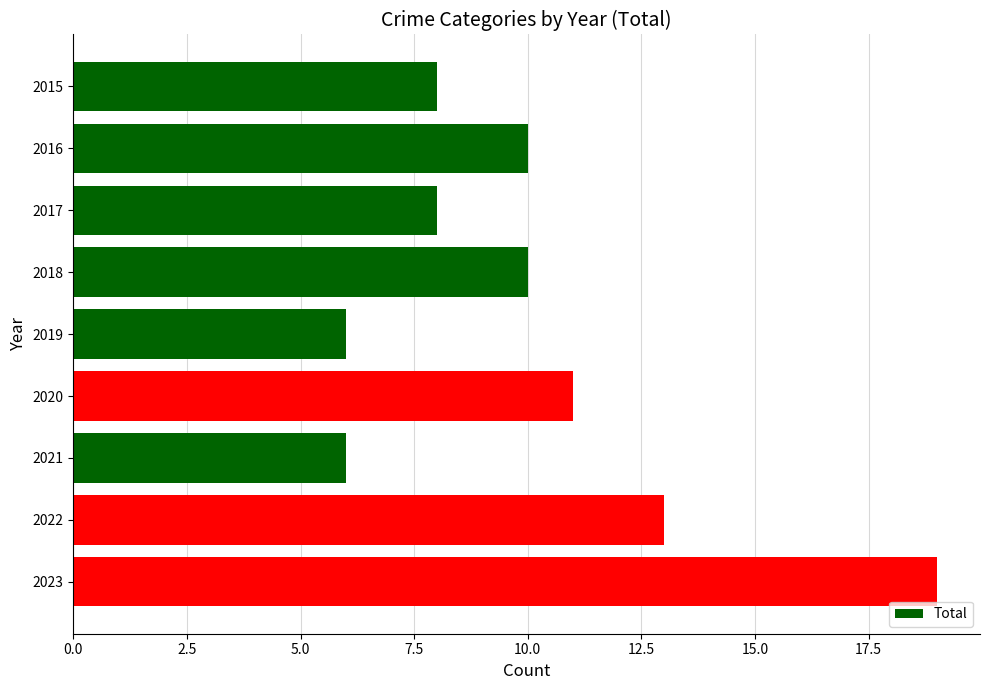

What is the difference between the second highest and second lowest values?

7